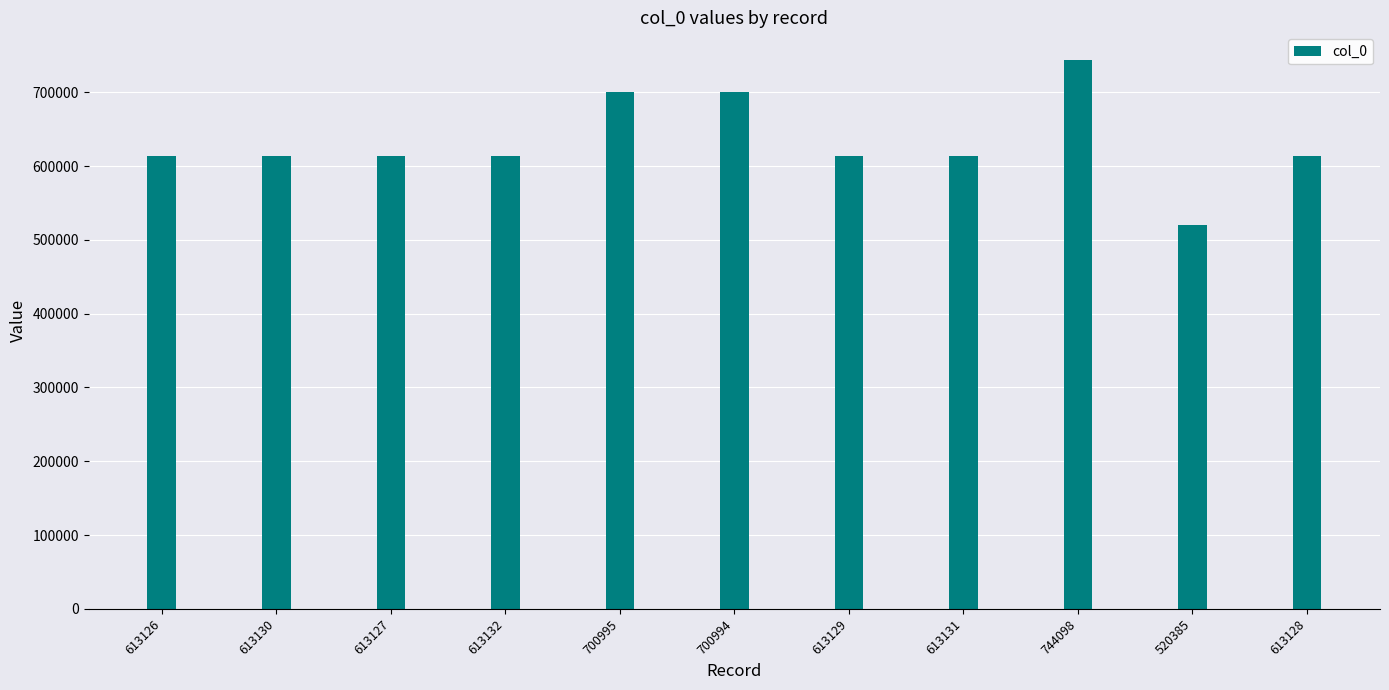

What is the label of the 4th bar from the right?

613131